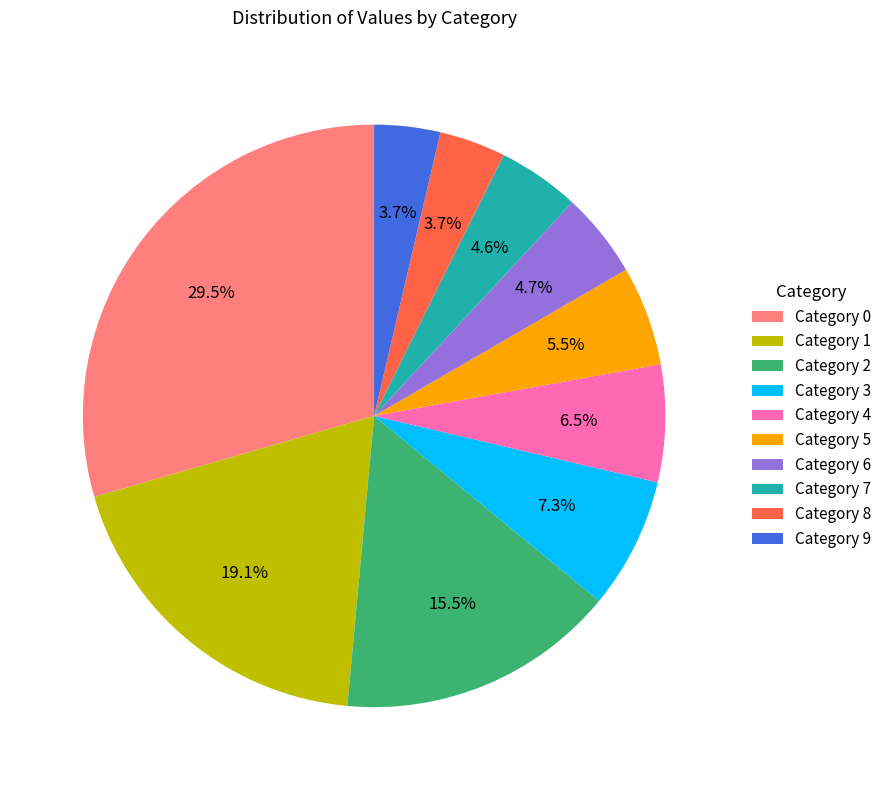

Count the number of slices in the pie.

10